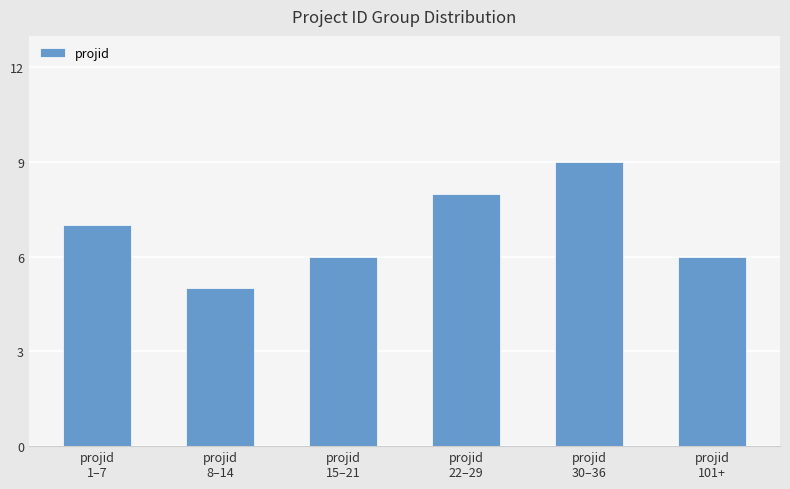

What is the value of the 2nd bar from the left?

5